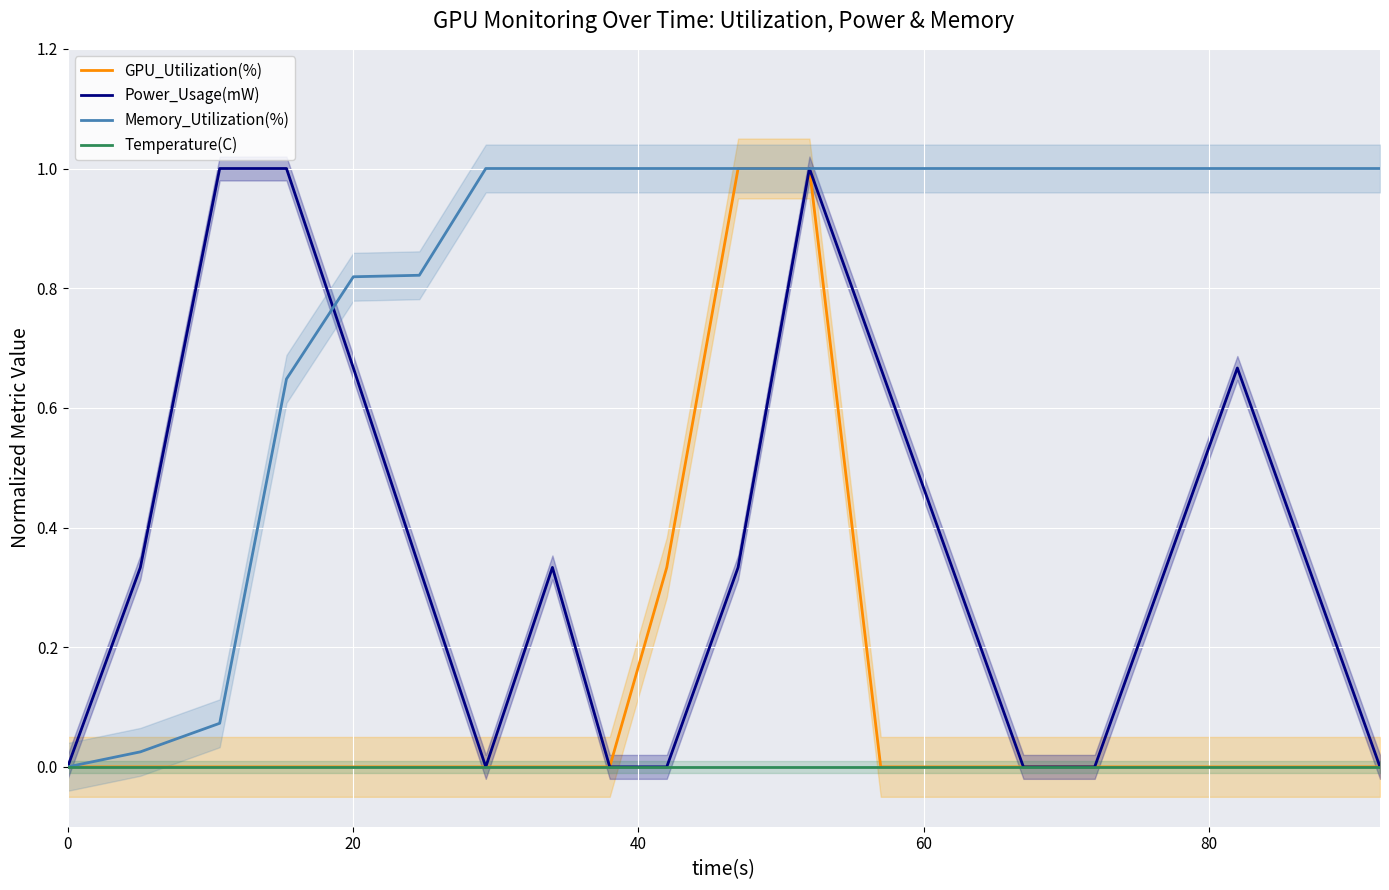

List the series in order of their peak value, lowest first.

Temperature(C), GPU_Utilization(%), Power_Usage(mW), Memory_Utilization(%)